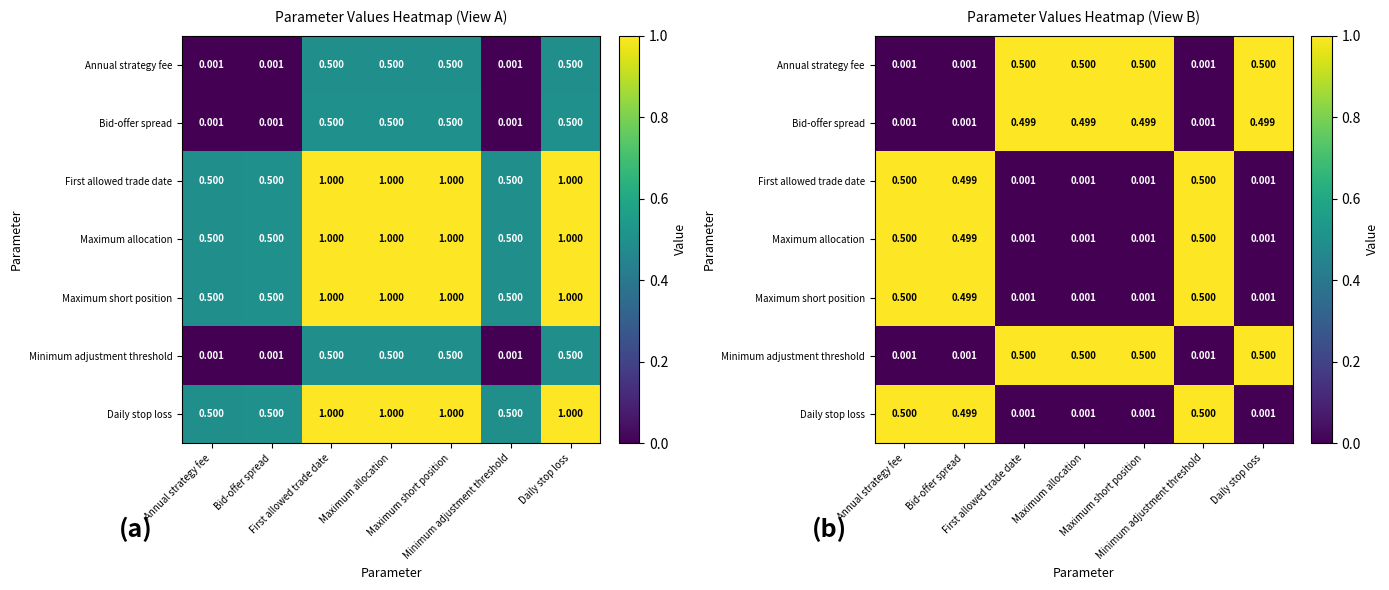

What is the difference between the highest and lowest values at First allowed trade date?

1.0